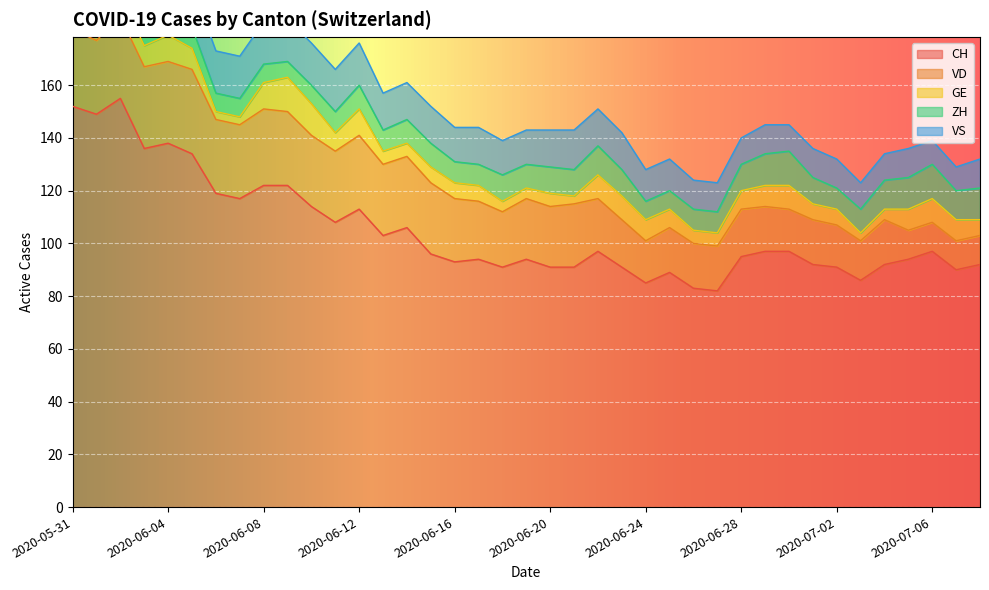

What is the difference between the maximum and minimum values in the GE series?

11